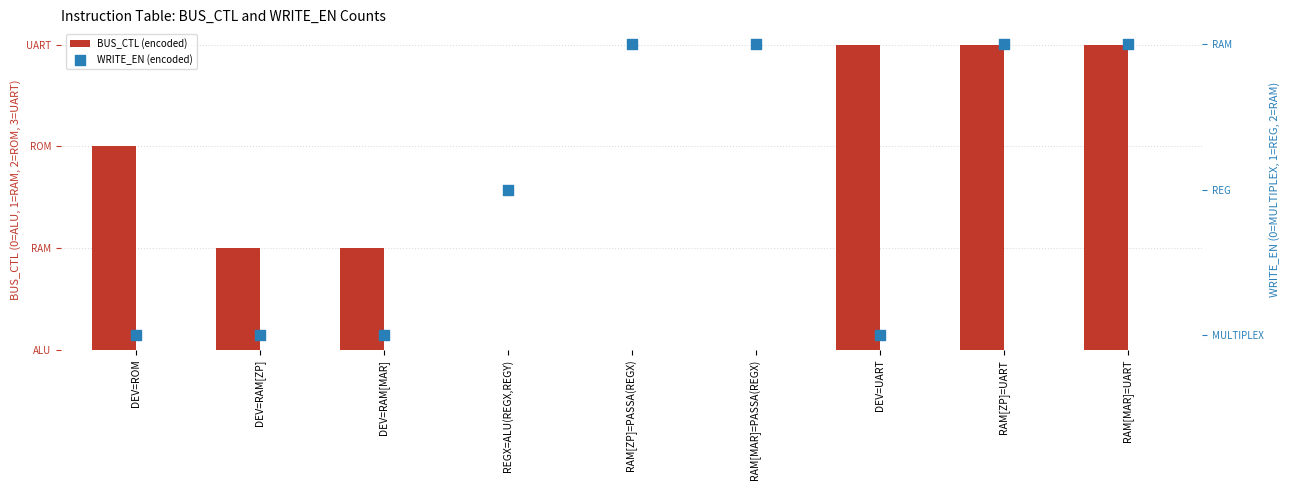

Which series contains the highest Y value?

BUS_CTL (encoded)